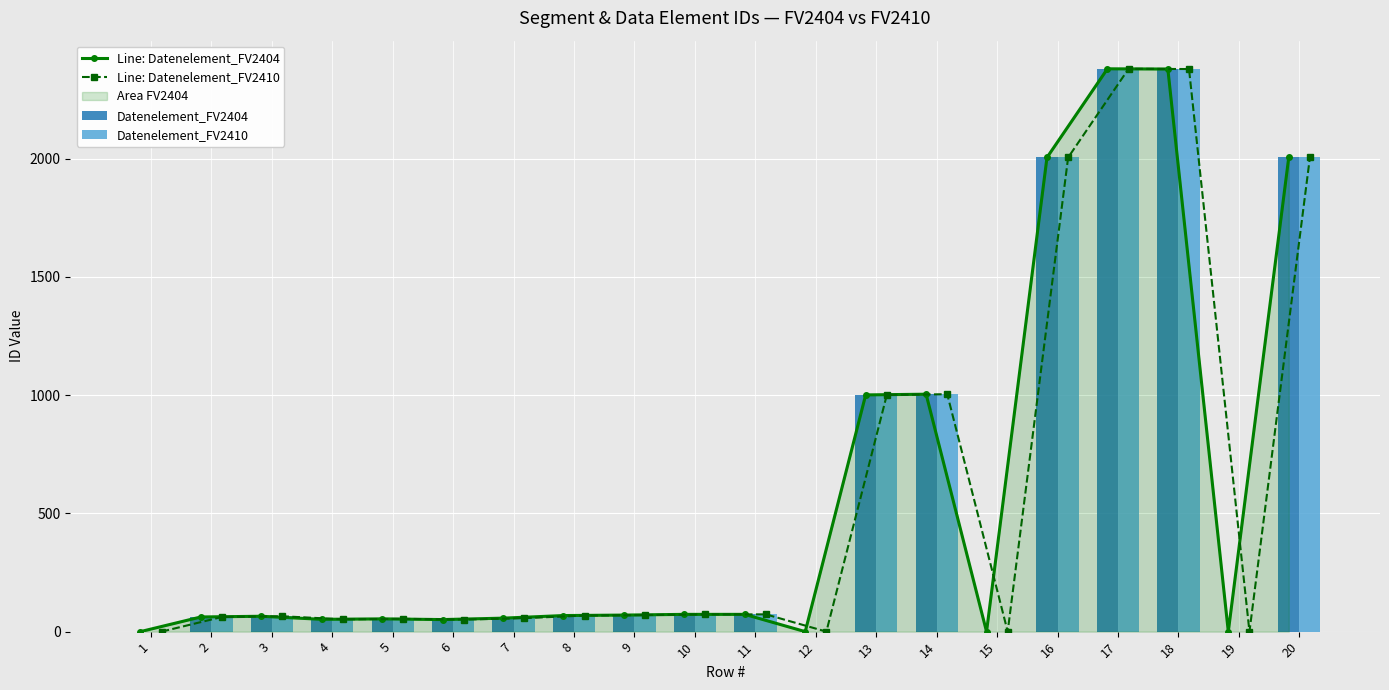

Which label corresponds to the largest value in the chart?

17